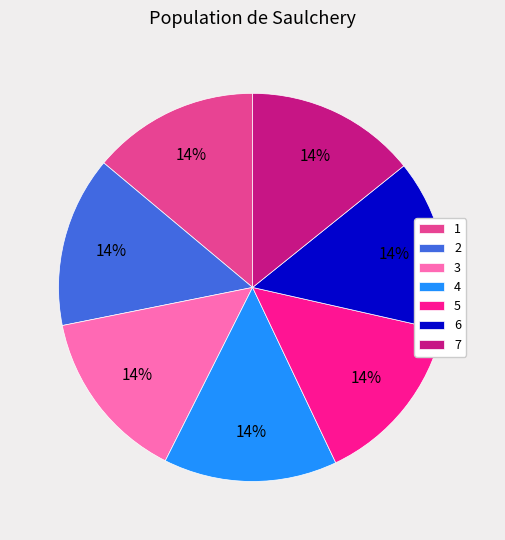

To the nearest percent, what is the average slice percentage?

14%